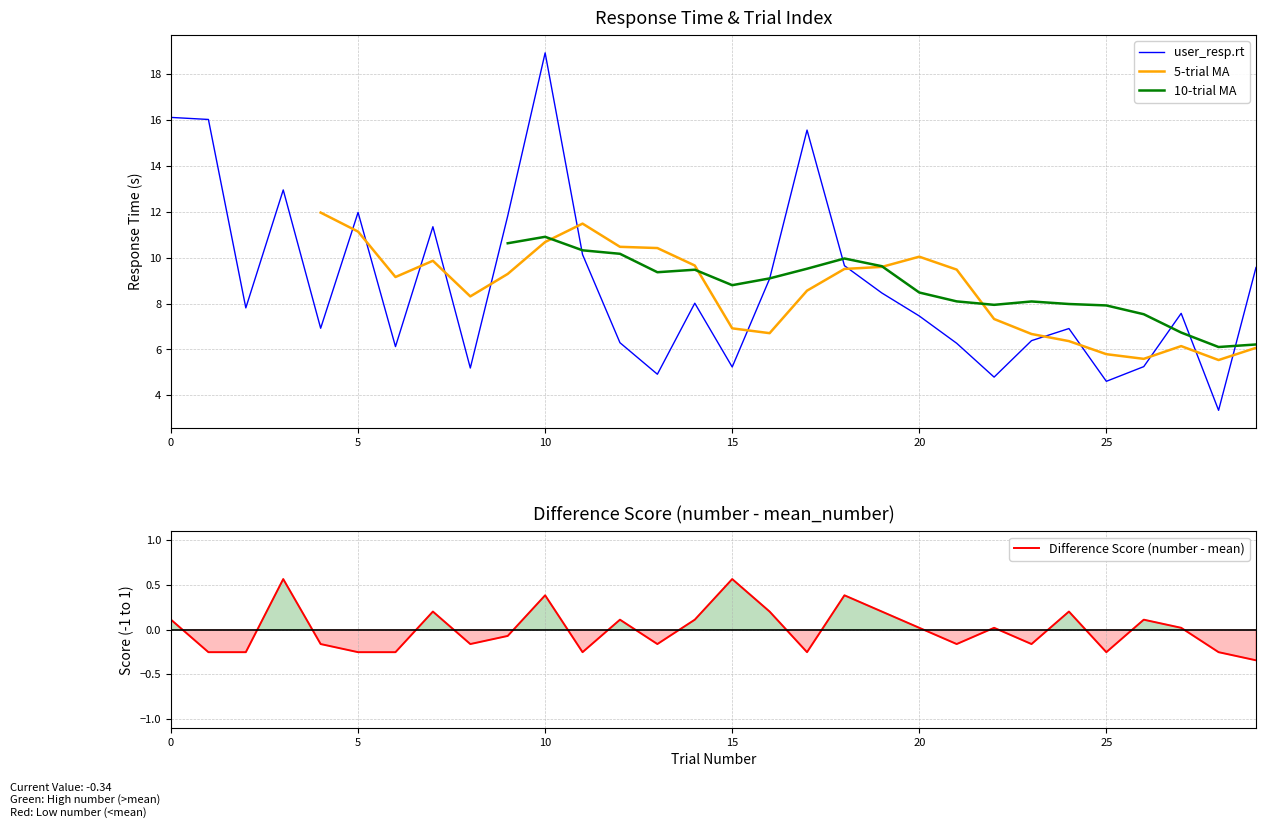

Where is the first local maximum for 10-trial MA?

10